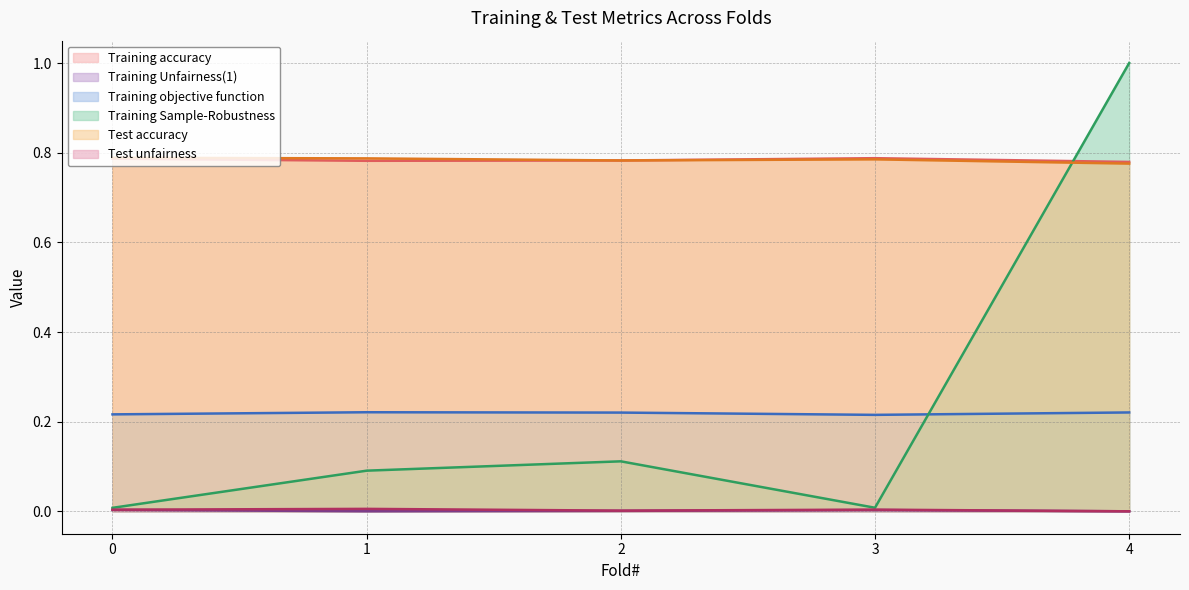

True or false: Test unfairness and Training accuracy cross at least once.

False